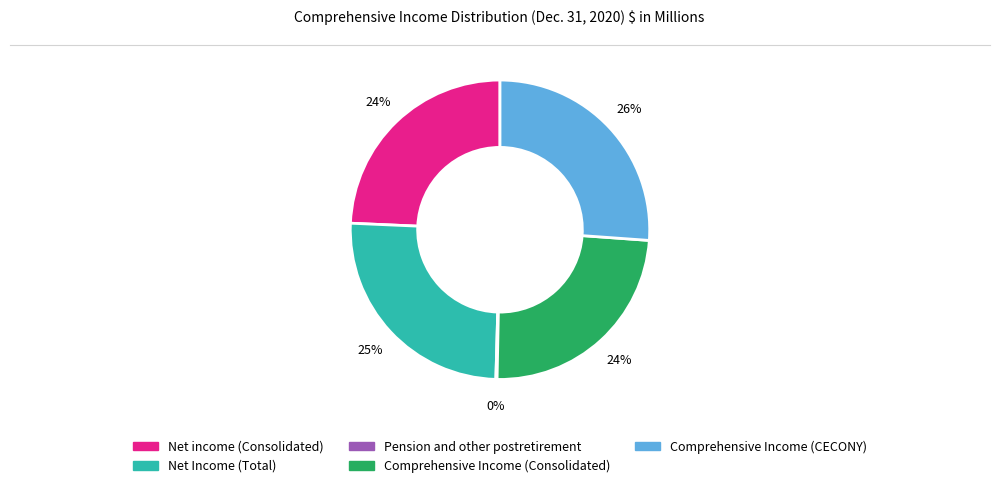

To the nearest percent, what is the difference between the largest and smallest slice percentages?

26%